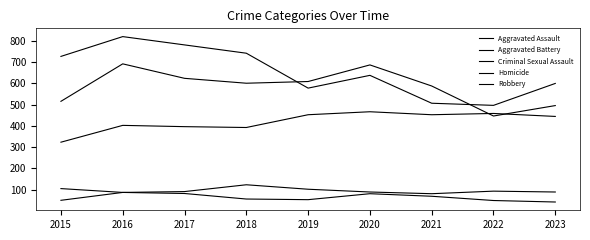

Is this an area chart (filled region under the line)?

No